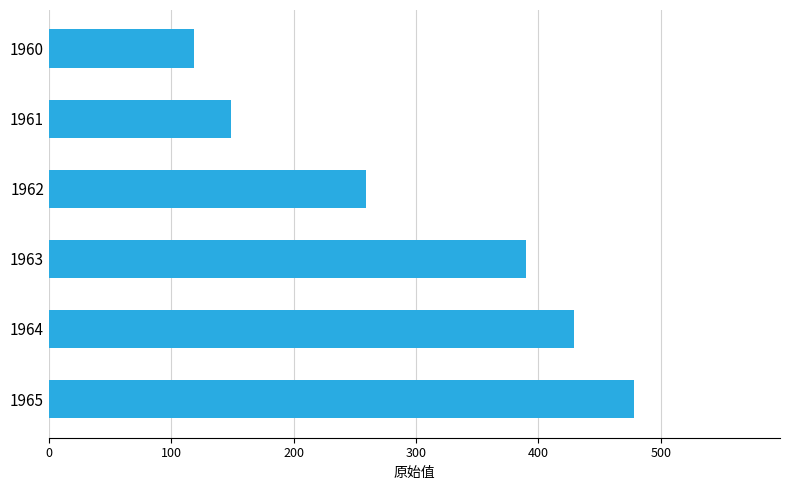

Reading top to bottom, what are all the values shown in this chart?

1960=119	1961=149	1962=259	1963=390	1964=429	1965=478